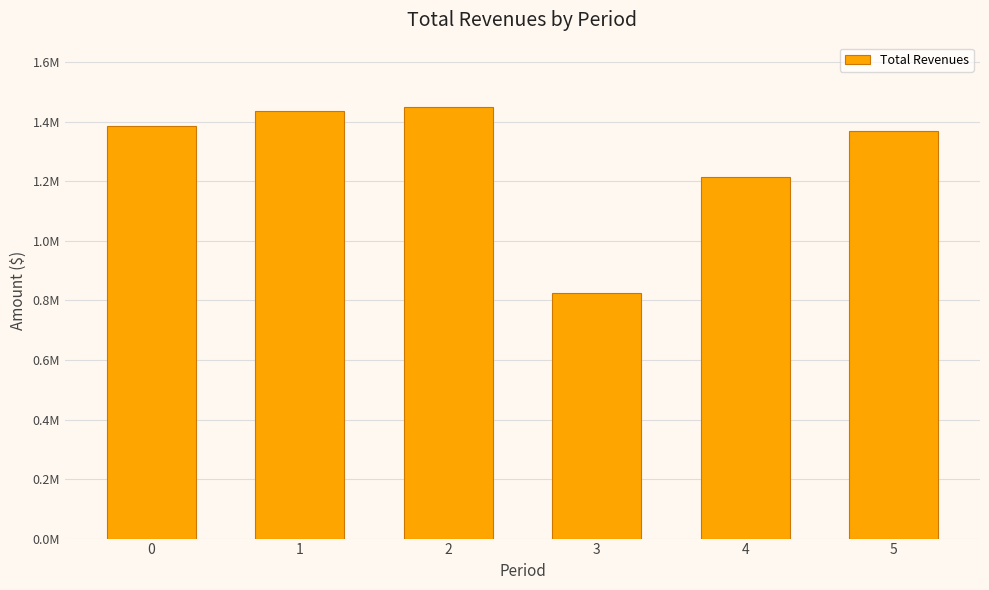

Rank the categories by value from highest to lowest.

2, 1, 0, 5, 4, 3